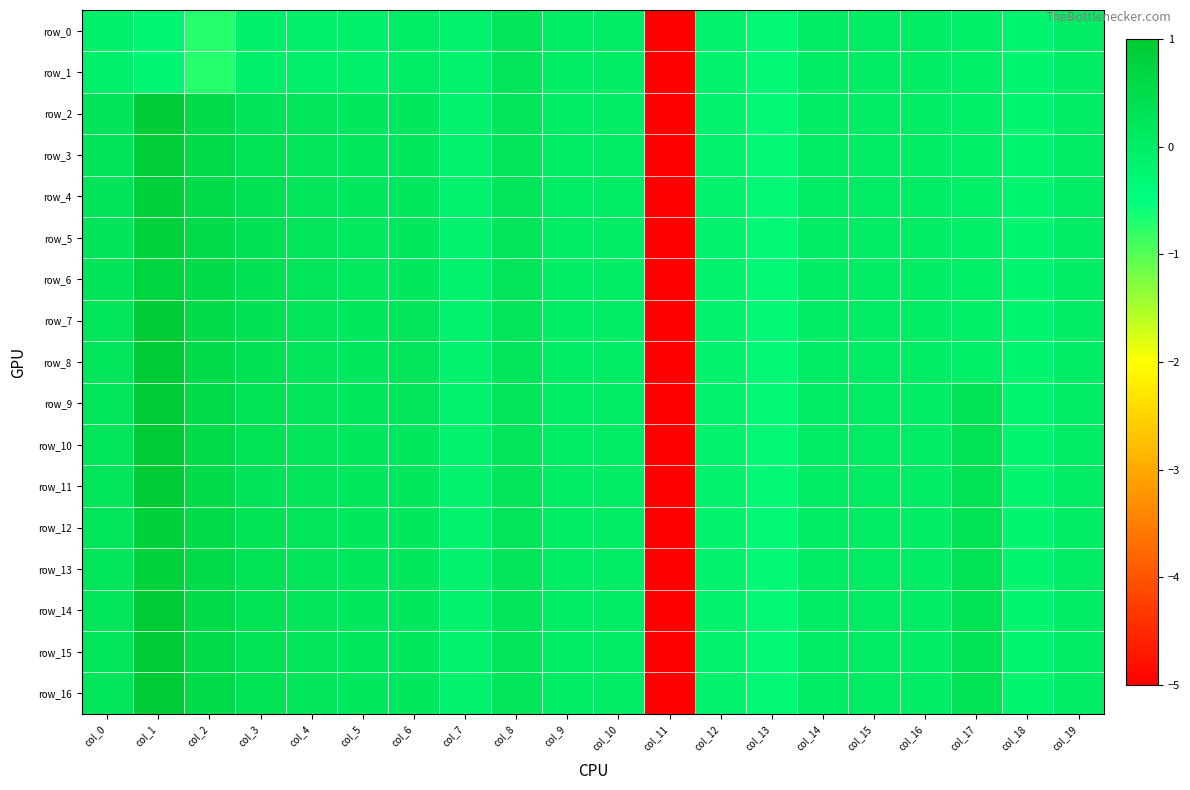

True or false: row_0 has a value of -0.2 at col_13.

False